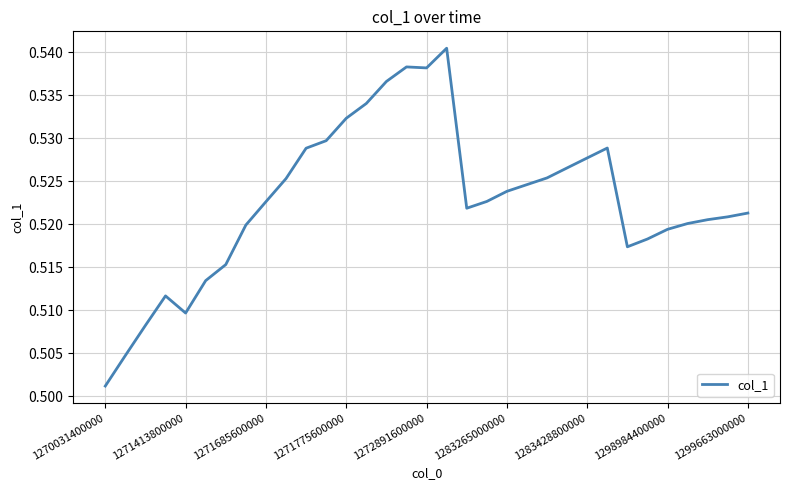

True or false: there are more than 1 points higher than both neighbors.

True